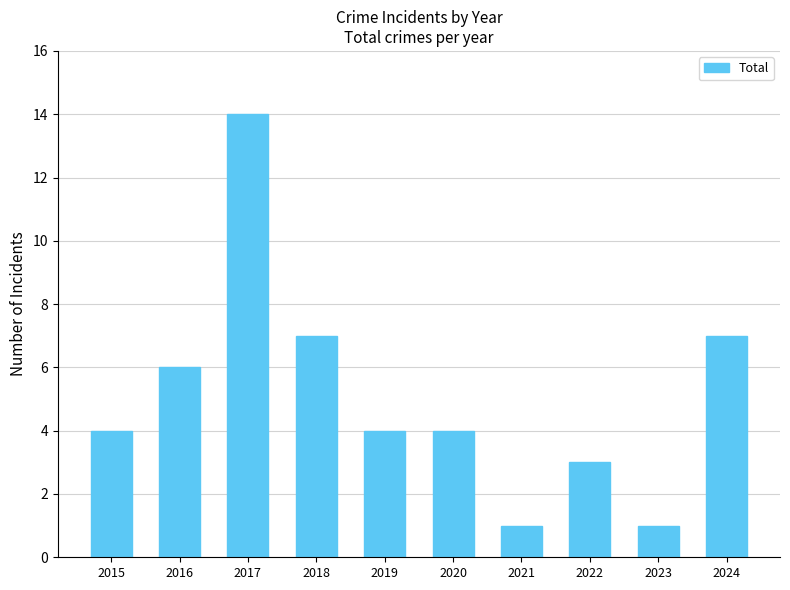

The value at 2022 is 3. True or false?

True